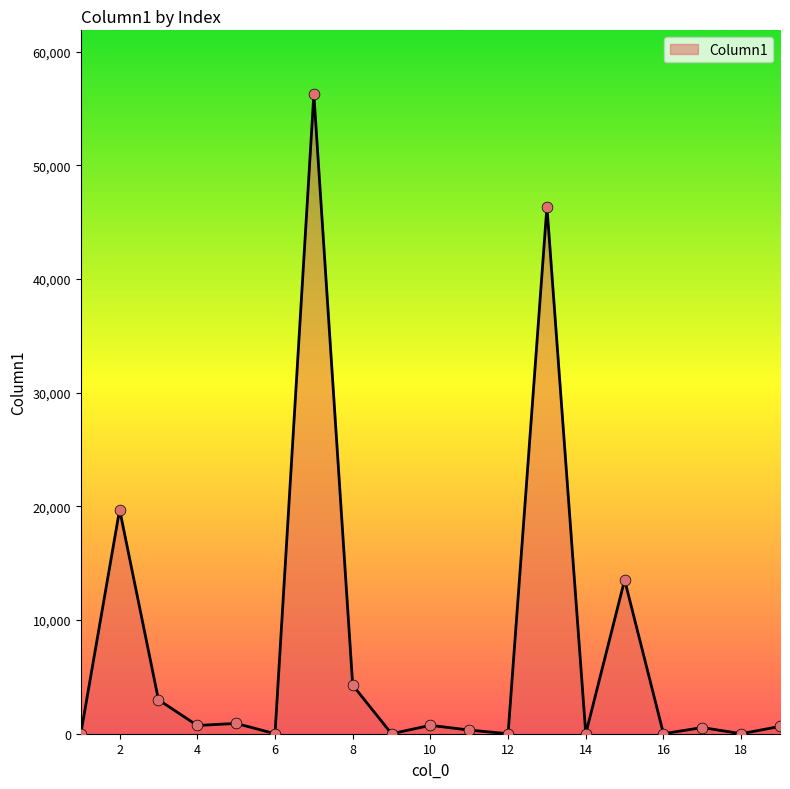

What is the greatest value displayed?

56250.0